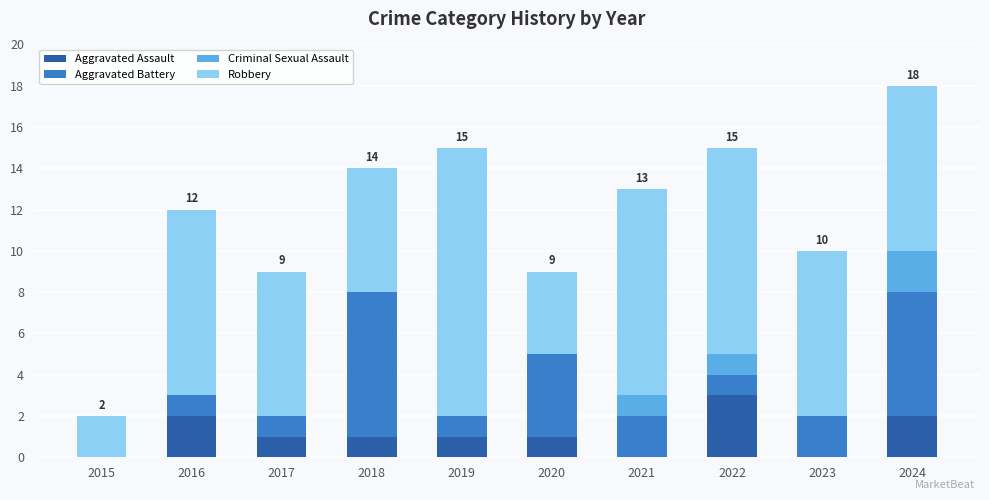

What is the sum of the Aggravated Assault values at 2020 and 2022?

4